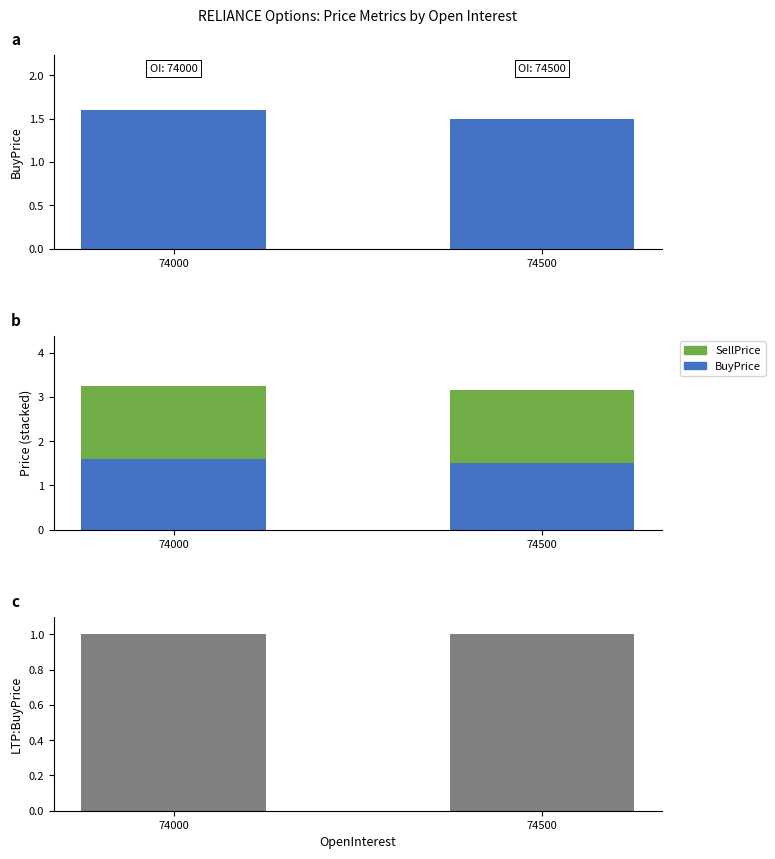

What is the value of the BuyPrice bar at the 1st from the left?

1.6